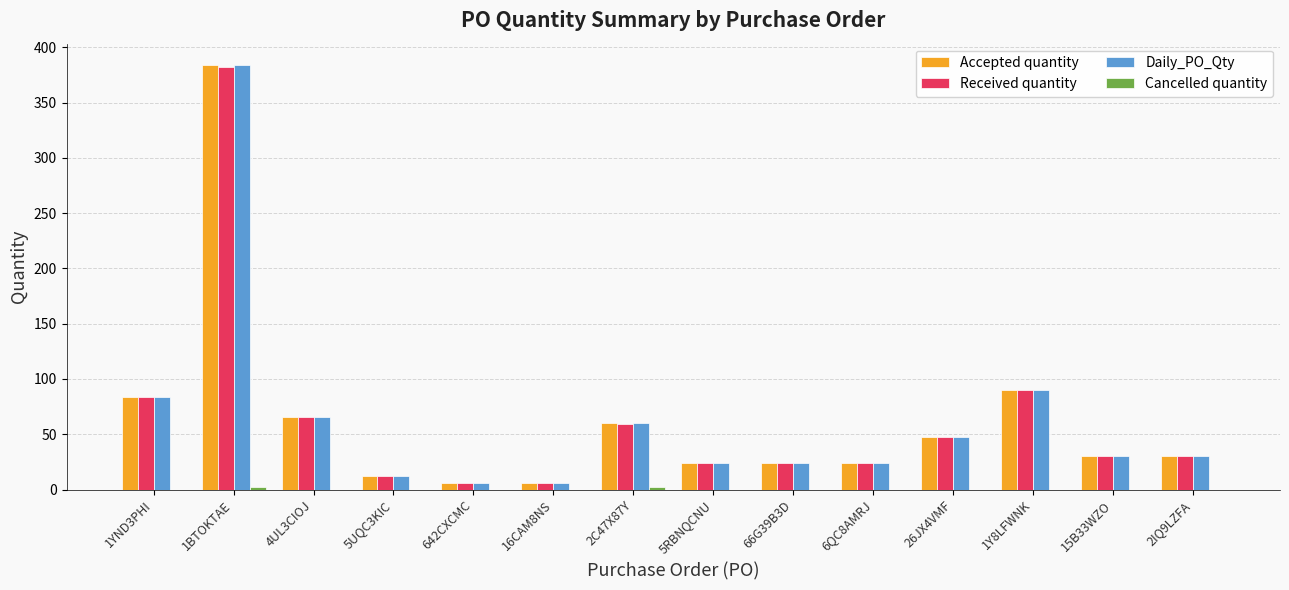

What is the sum of all Received quantity values?

885